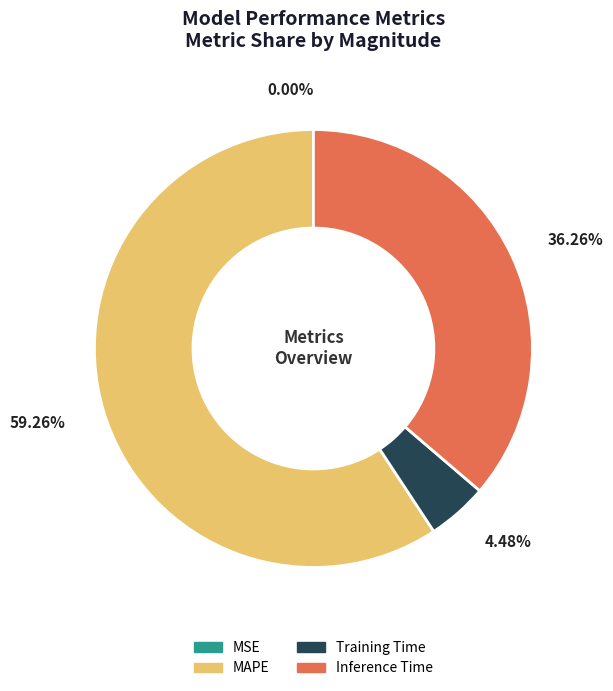

Is there a majority slice in this chart?

Yes